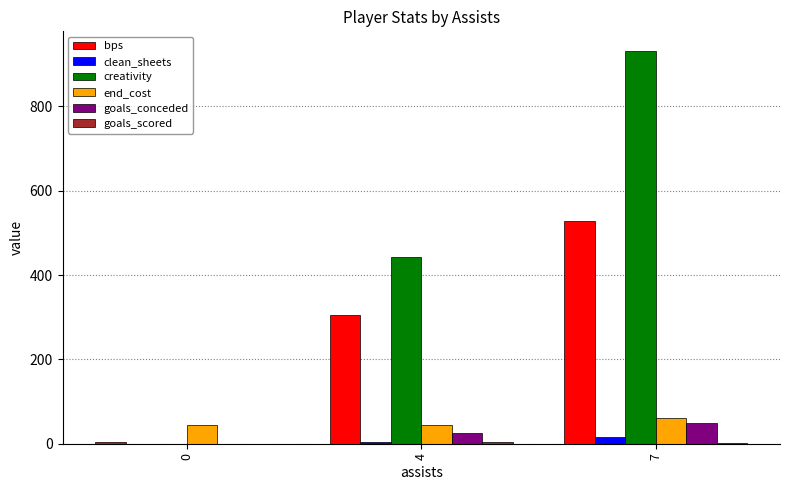

Which series has the largest total across all categories?

creativity